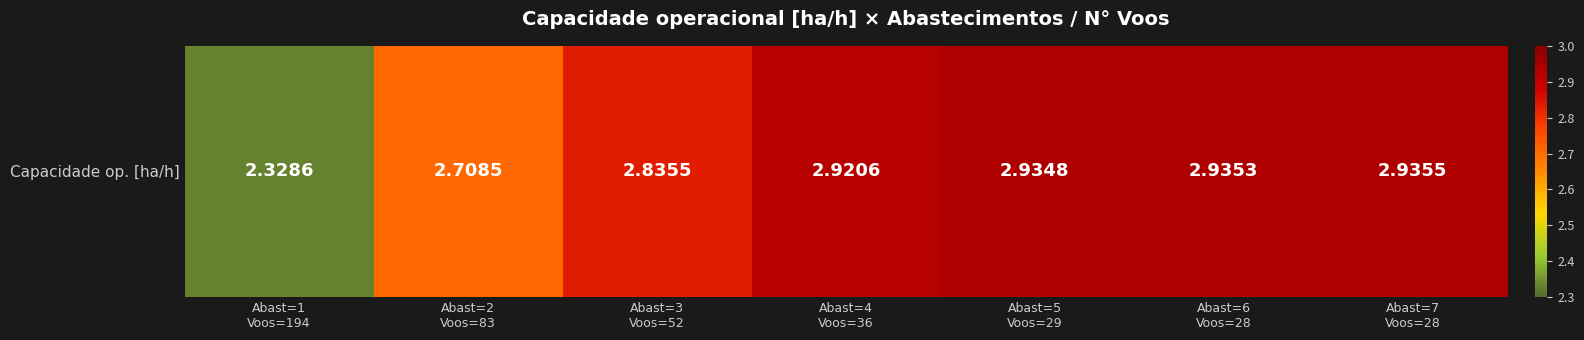

Rank the categories by value from lowest to highest.

Abast=1
Voos=194, Abast=2
Voos=83, Abast=3
Voos=52, Abast=4
Voos=36, Abast=5
Voos=29, Abast=6
Voos=28, Abast=7
Voos=28